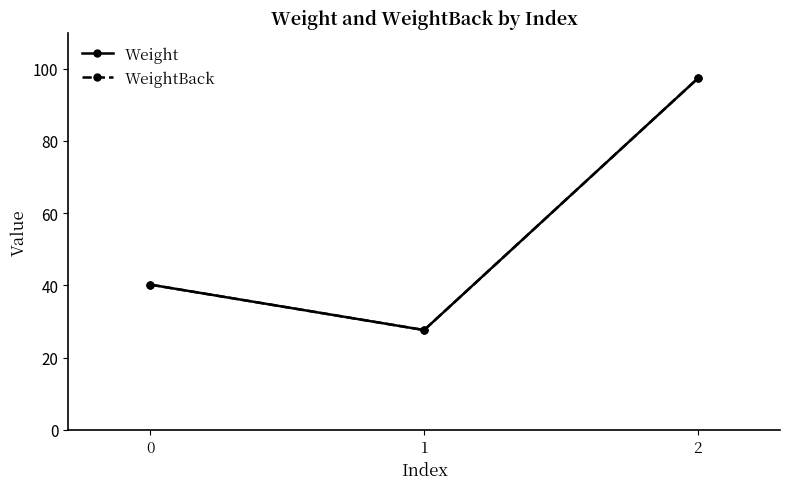

Does the chart have visible grid lines?

No